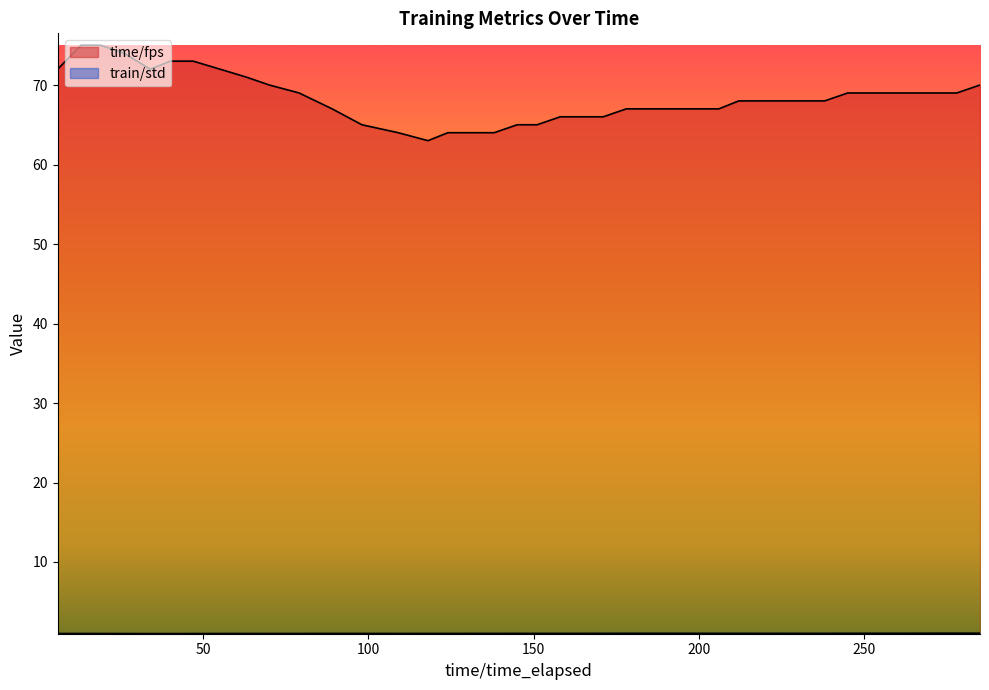

List the series in order of their overall mean, lowest first.

train/std, time/fps